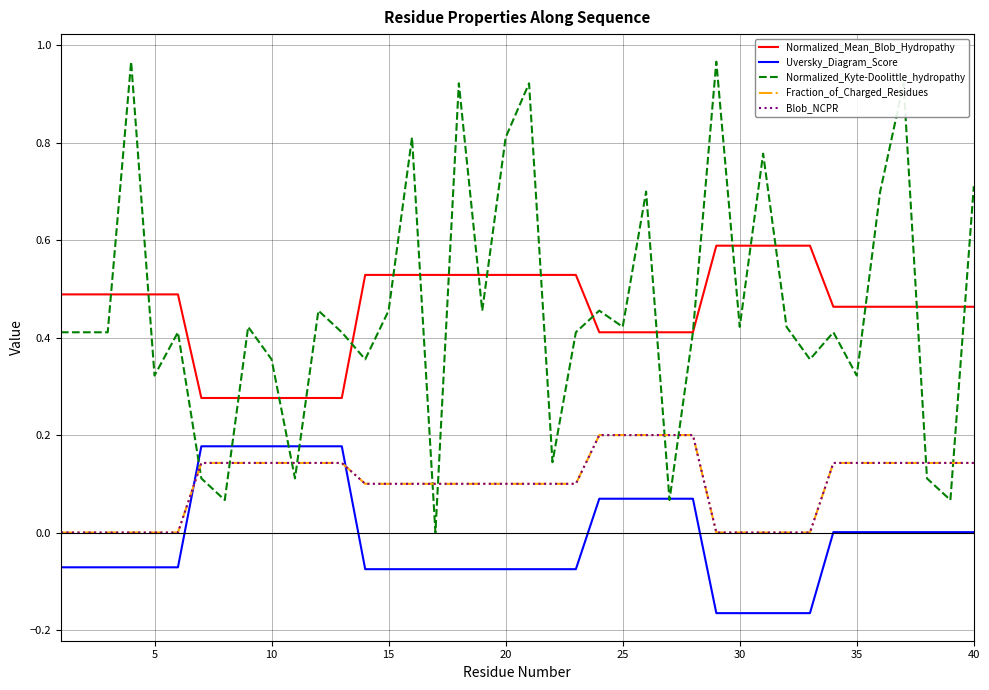

Does the chart have visible grid lines?

Yes